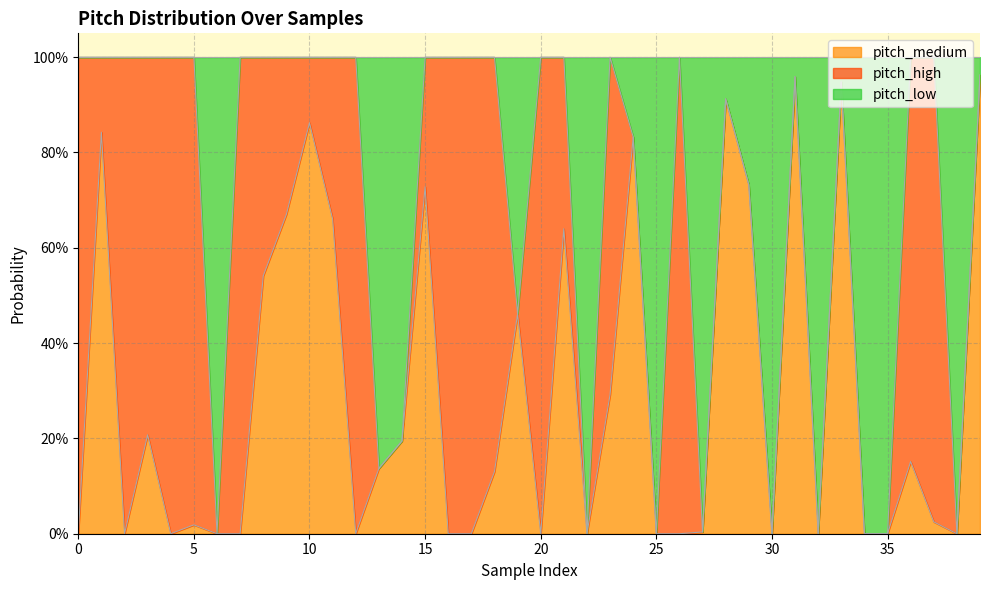

What are all the series names shown in the legend?

pitch_medium, pitch_high, pitch_low